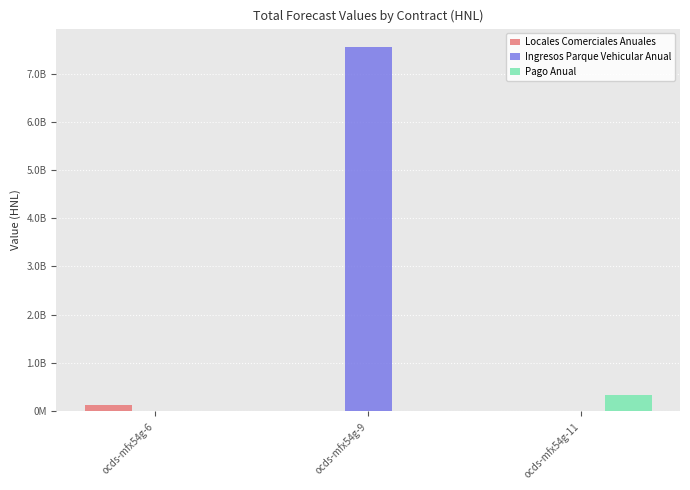

Does the chart contain stacked bars?

No